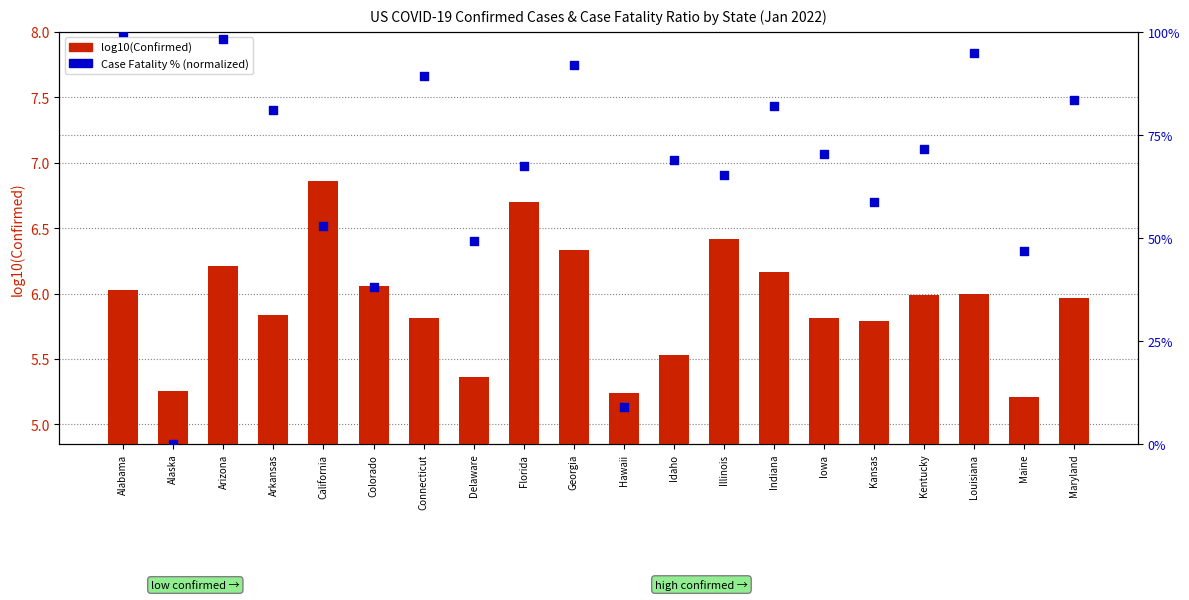

Which series has the largest total across all categories?

Case Fatality (normalized %)